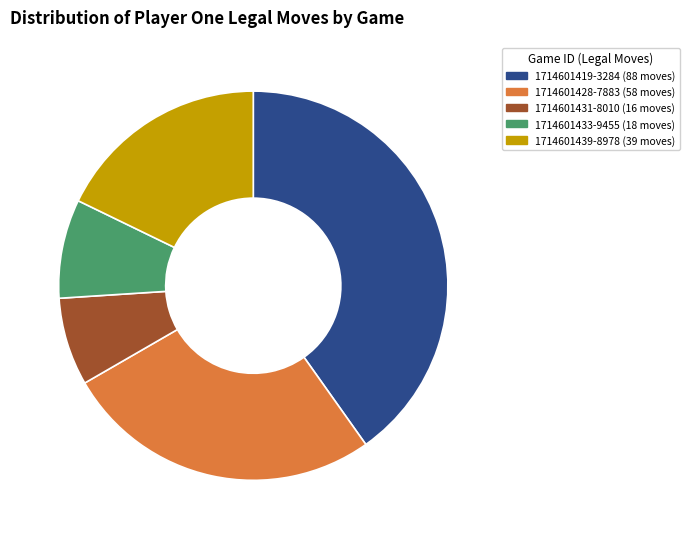

Is there a majority slice in this chart?

No